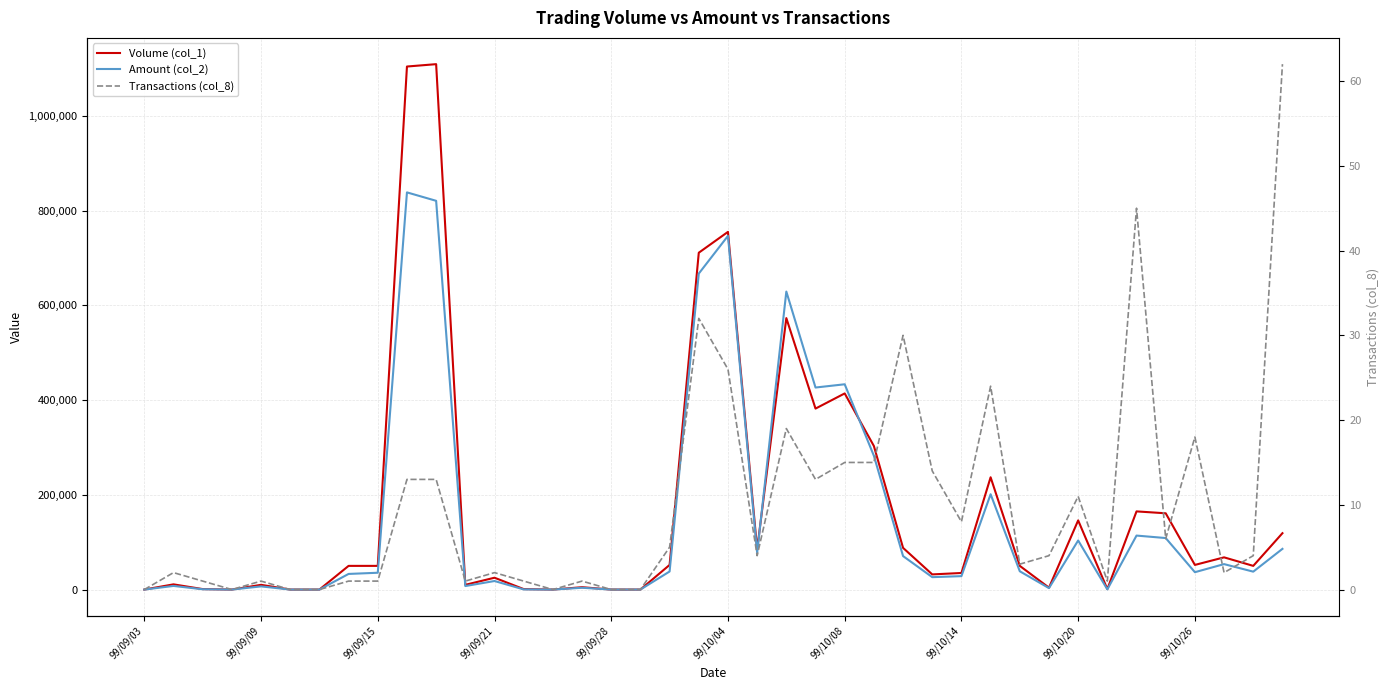

What is the difference between the second highest and second lowest values in the Transactions (col_8) series?

45